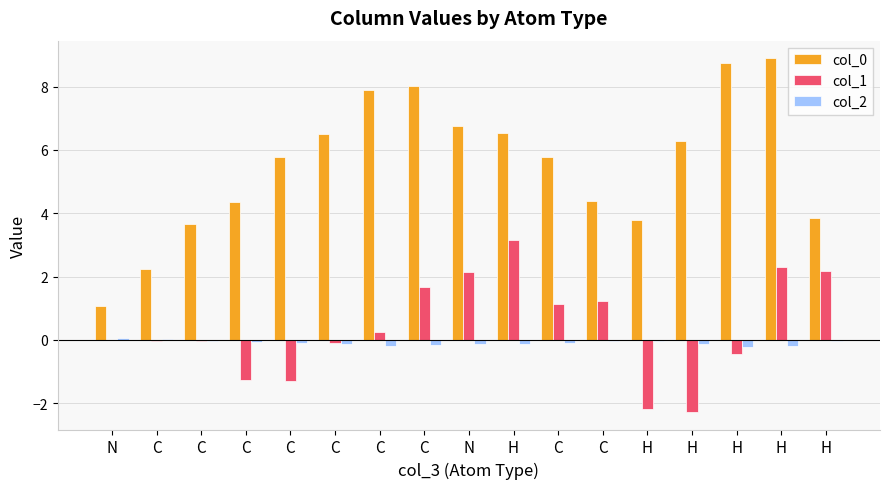

How many data points does each series have?

17